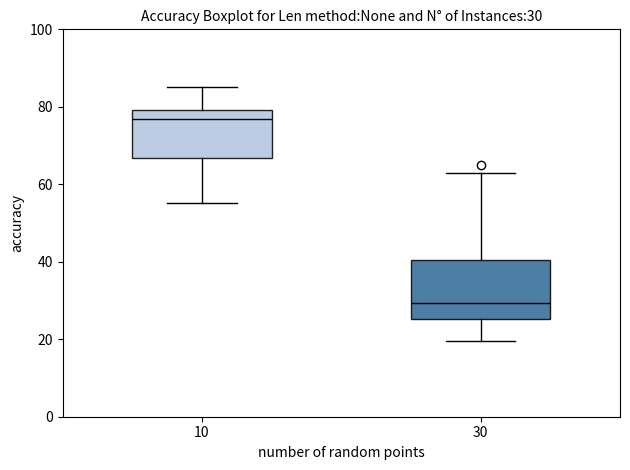

Which box has the highest median line?

10